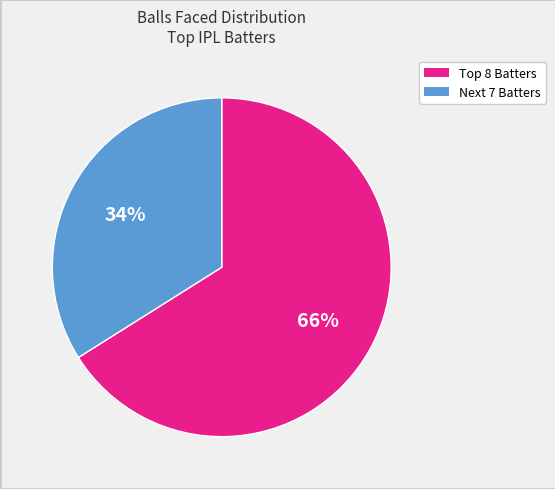

To the nearest percent, what is the average slice percentage?

50%